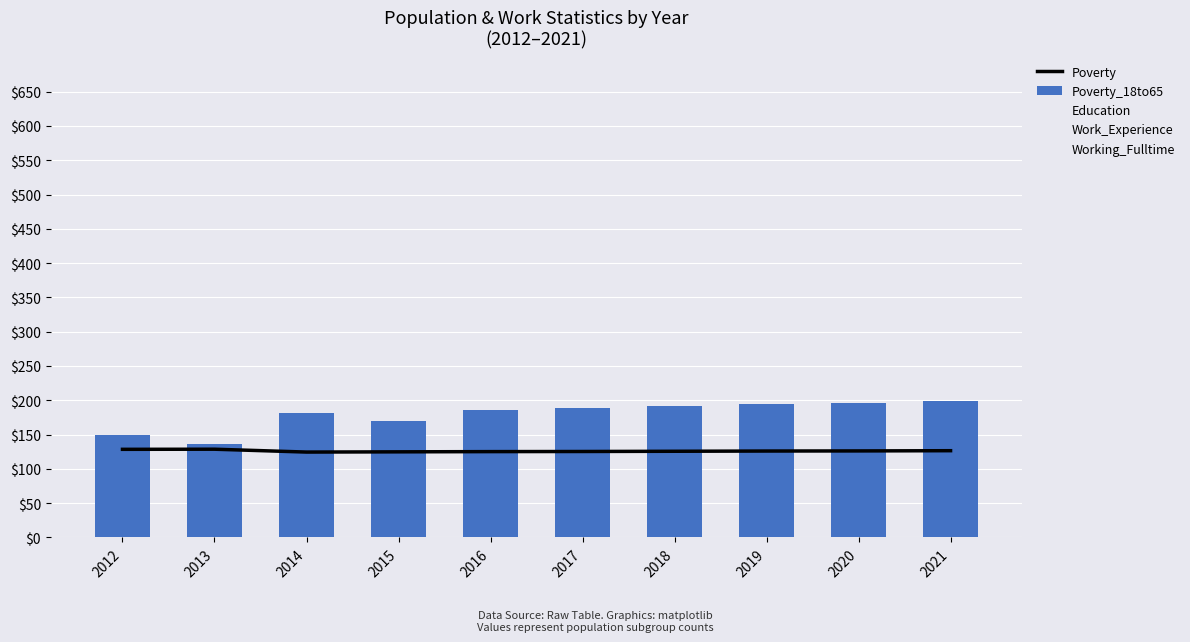

Reading left to right, what are all the values shown in this chart?

Work Experience / 6 (trend): 128.5	128.7	124.5	124.8	125.2	125.3	125.7	126.0	126.2	126.5
Poverty: 149.0	136.0	182.0	170.0	186.0	189.0	191.0	194.0	196.0	199.0
Poverty_18to65: 76.0	65.0	82.0	70.0	74.0	75.0	77.0	78.0	79.0	80.0
Education: 662.0	659.0	613.0	632.0	638.0	637.0	639.0	641.0	643.0	645.0
Working_Fulltime: 48.0	81.0	74.0	66.0	69.0	71.0	73.0	75.0	77.0	79.0